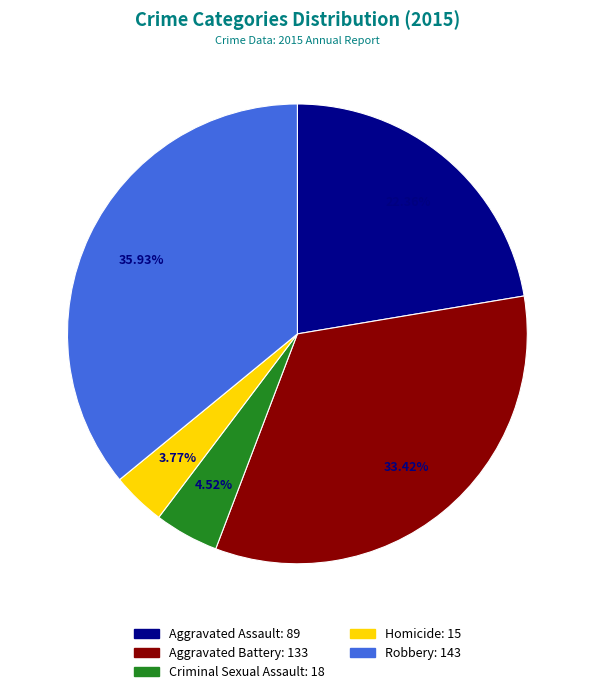

Which has a higher value, Homicide or Criminal Sexual Assault?

Criminal Sexual Assault